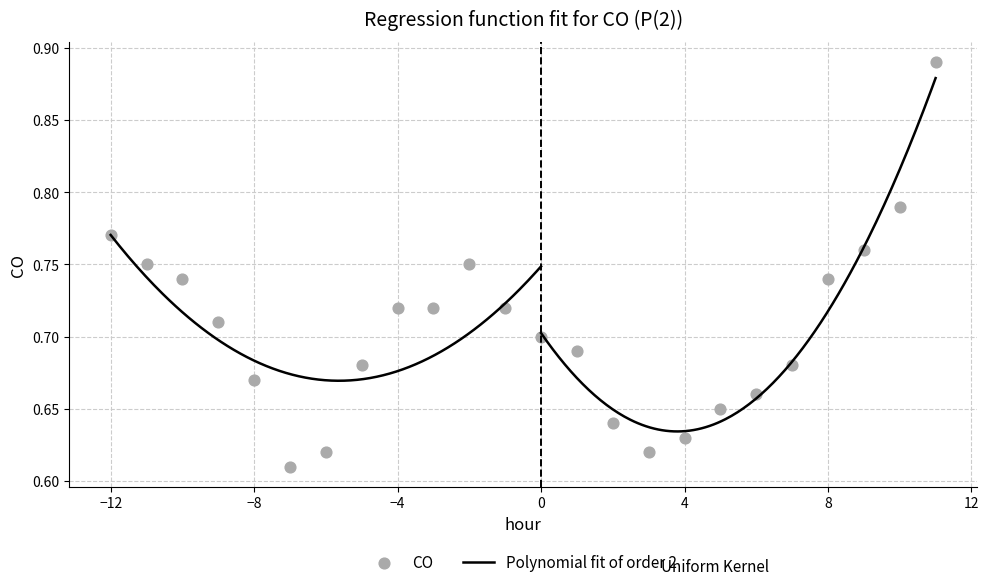

What is the range of Y values (max minus min)?

0.3